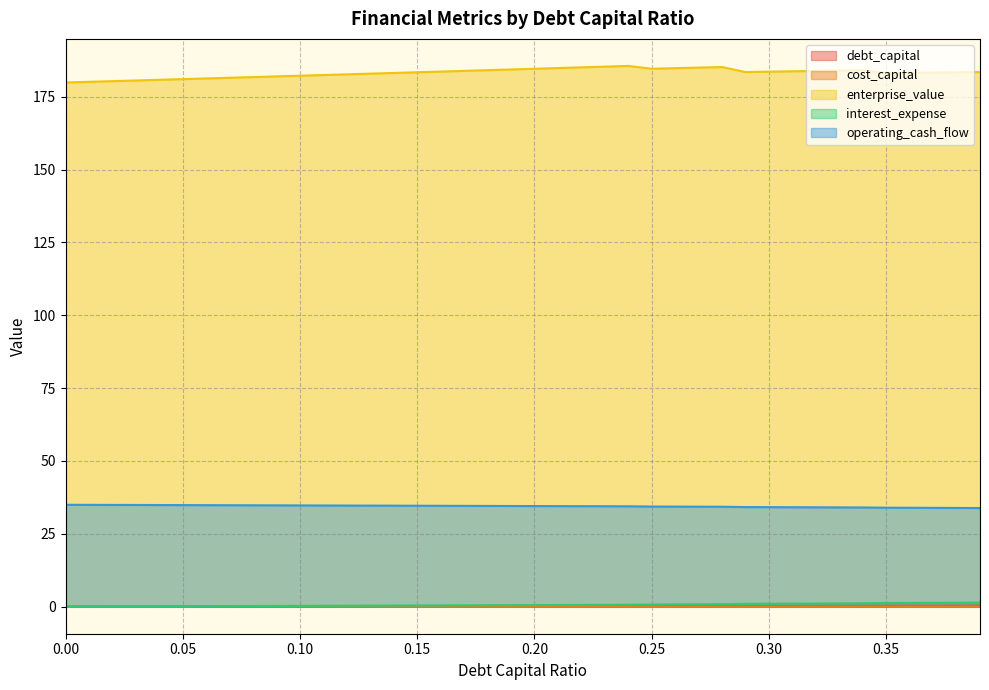

What is the label of the 36th point from the left?

0.35